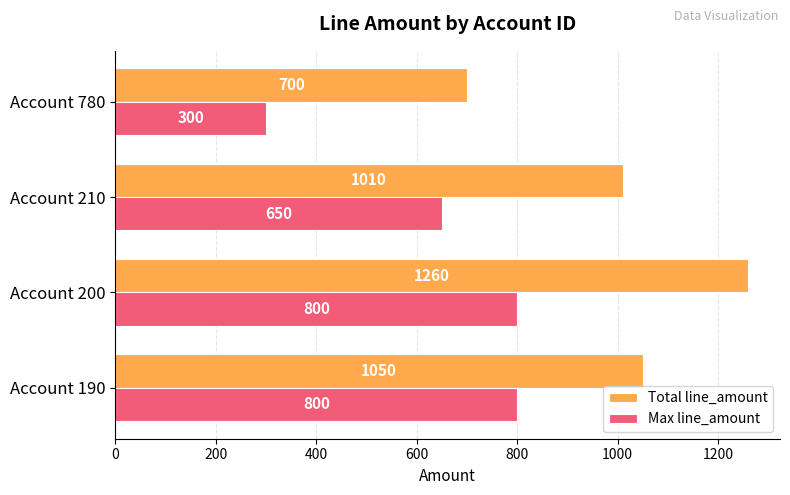

At which label is Max line_amount closest to 550?

Account 210